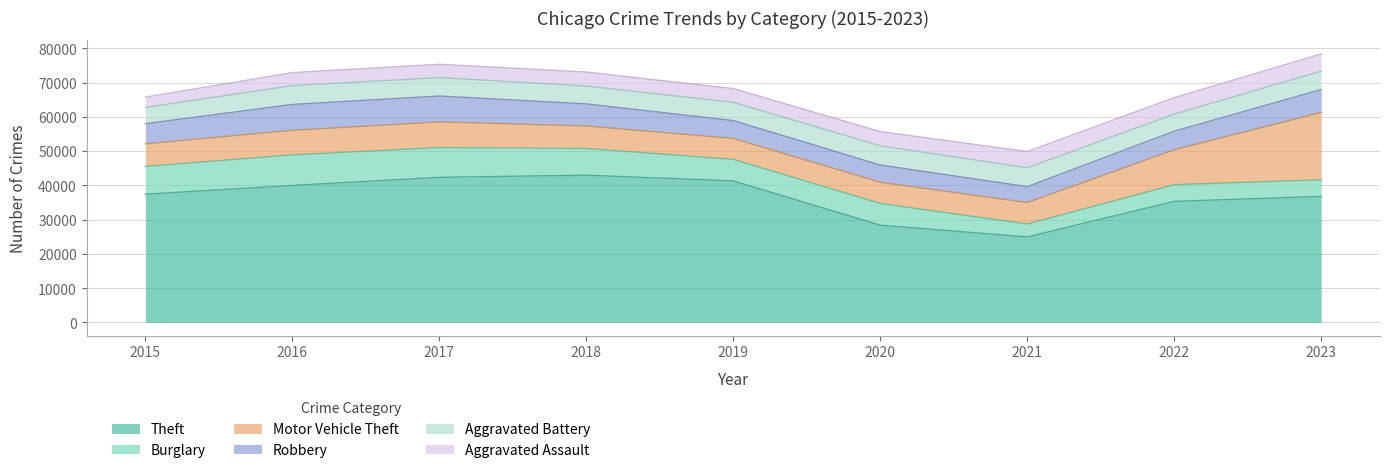

The value of Theft at 2019 is 41310. True or false?

True